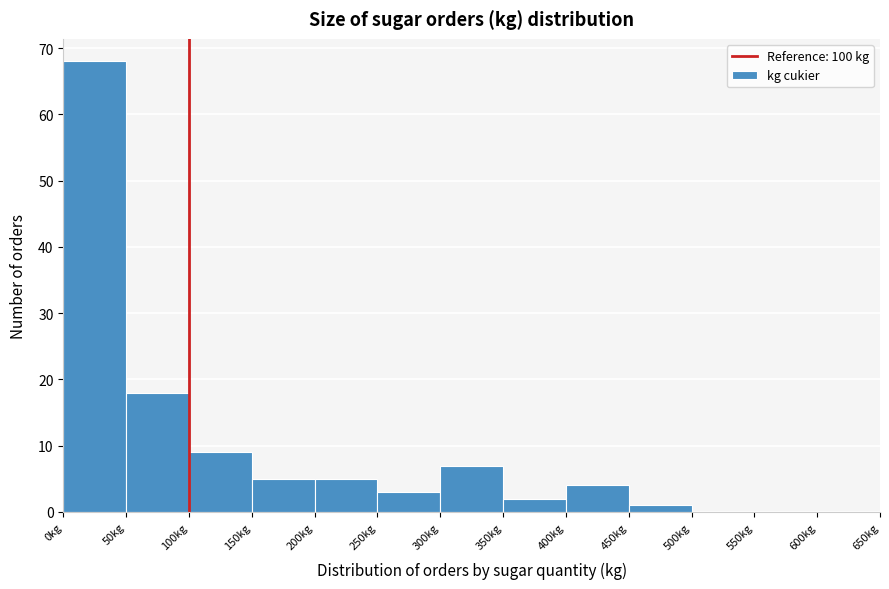

Reading left to right, list every bar in this chart as the range it spans on the x-axis followed by its height. The values are not printed on the chart, so give them approximately, as read against the axis.

0 to 50: 68
50 to 100: 18
100 to 150: 9
150 to 200: 5
200 to 250: 5
250 to 300: 3
300 to 350: 7
350 to 400: 2
400 to 450: 4
450 to 500: 1
500 to 550: 0
550 to 600: 0
600 to 650: 0